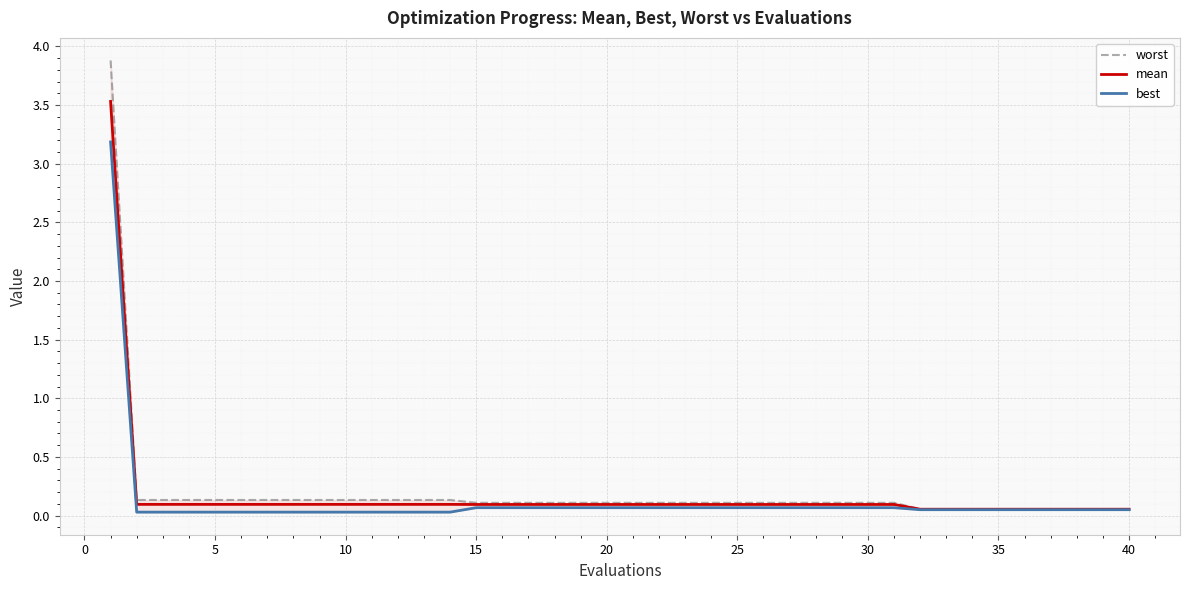

True or false: mean and best intersect in this chart.

False